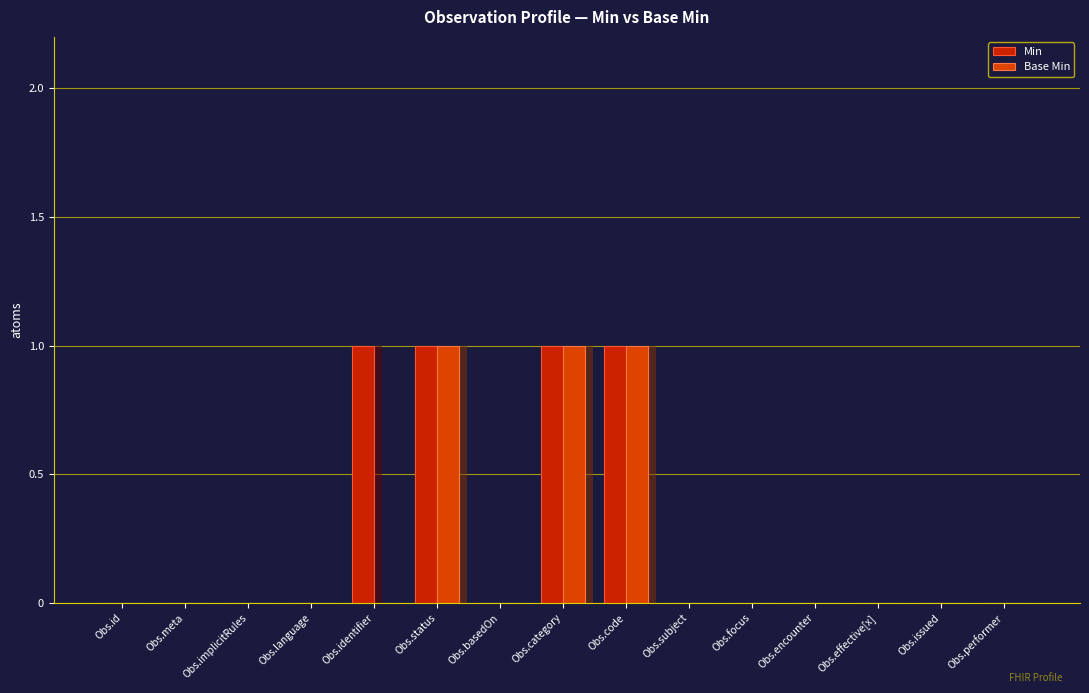

What is the difference between the second highest and second lowest values in the Base Min series?

1